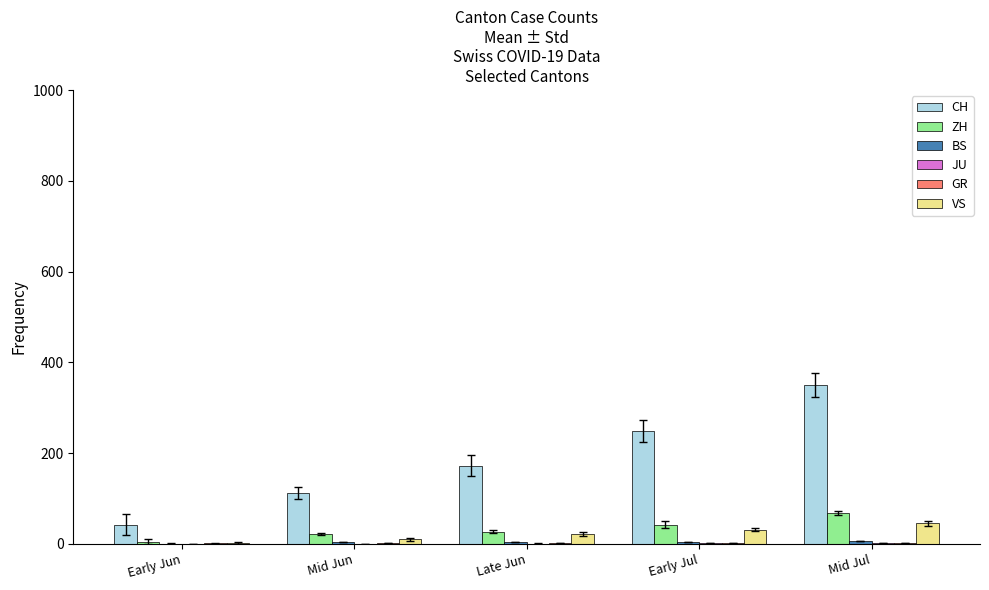

Between Early Jun and Early Jul, which series saw the biggest shift?

CH